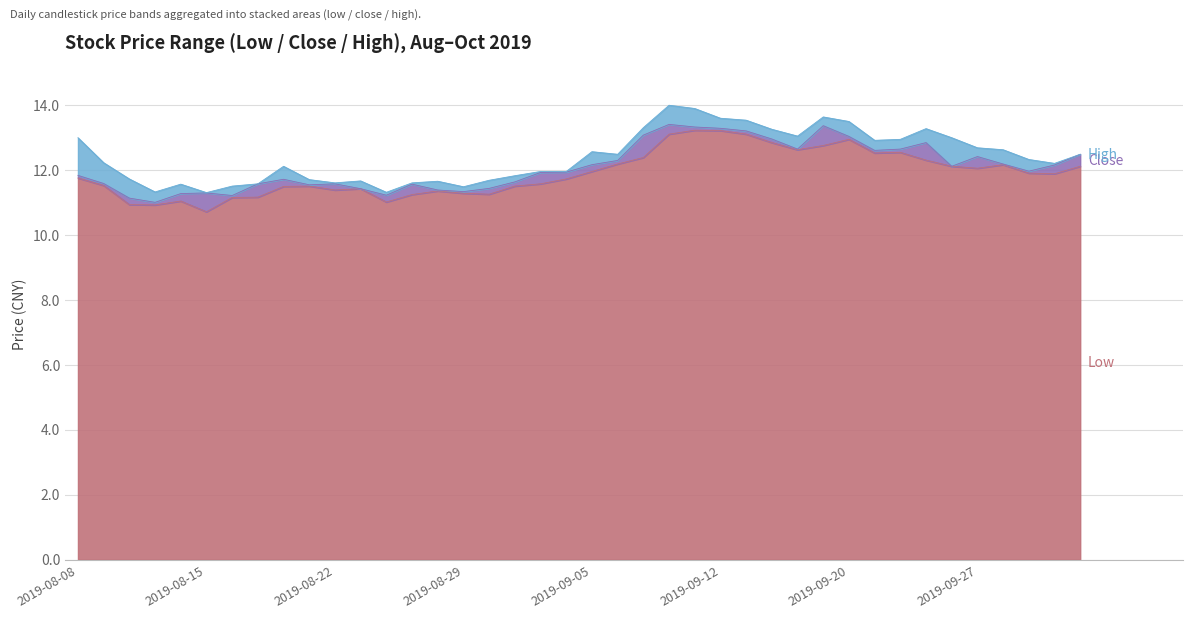

Where does the low series first go above 11?

2019-08-08